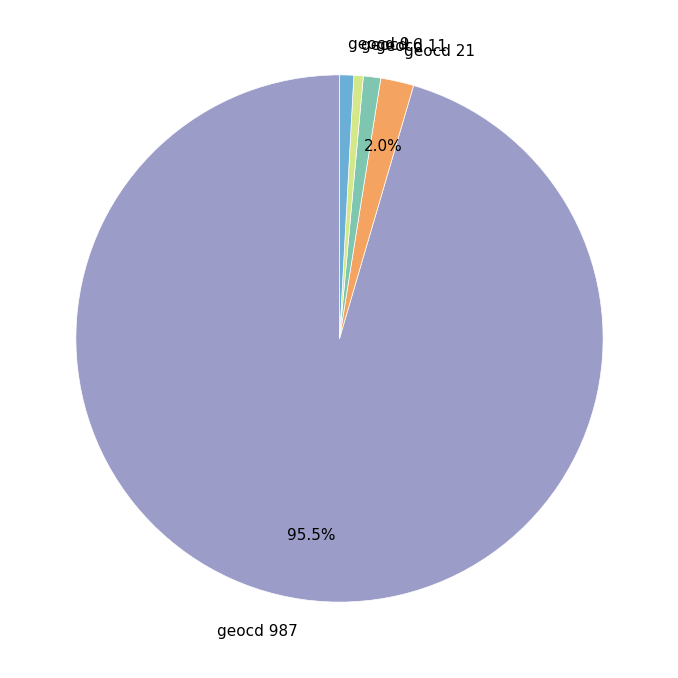

What is the majority slice?

geocd 987